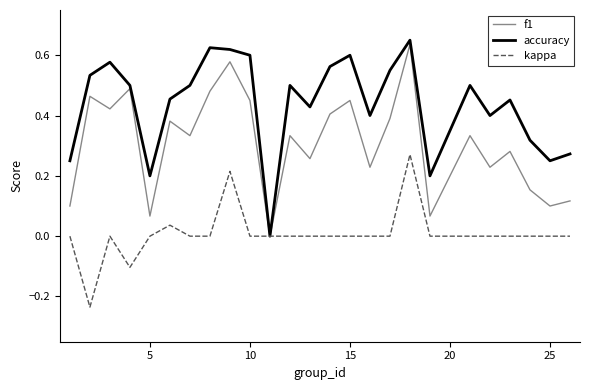

List the series in order of their overall mean, highest first.

accuracy, f1, kappa